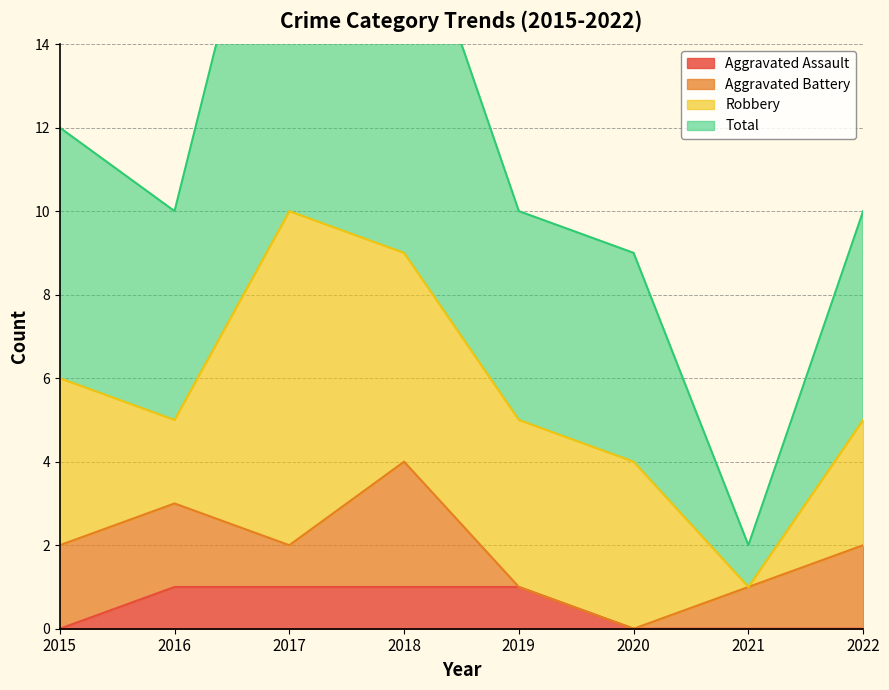

True or false: Aggravated Assault has a value of 0 at 2021.

True